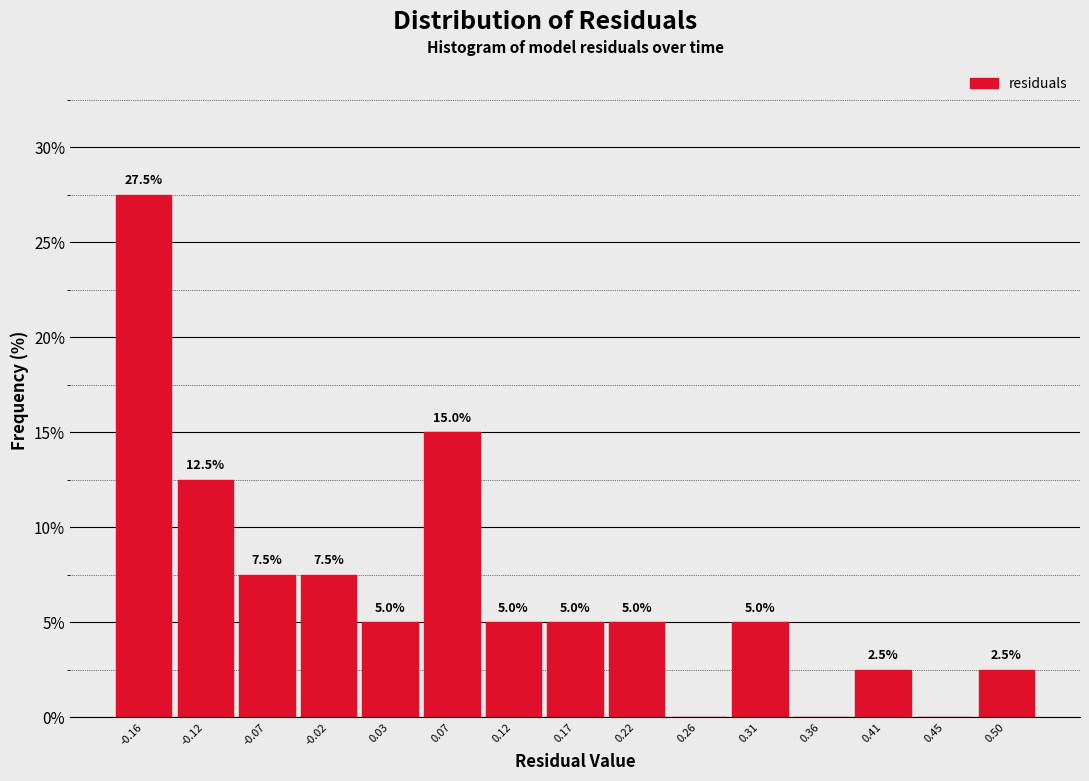

Over which range of the x-axis is the bar tallest?

-0.185 to -0.140